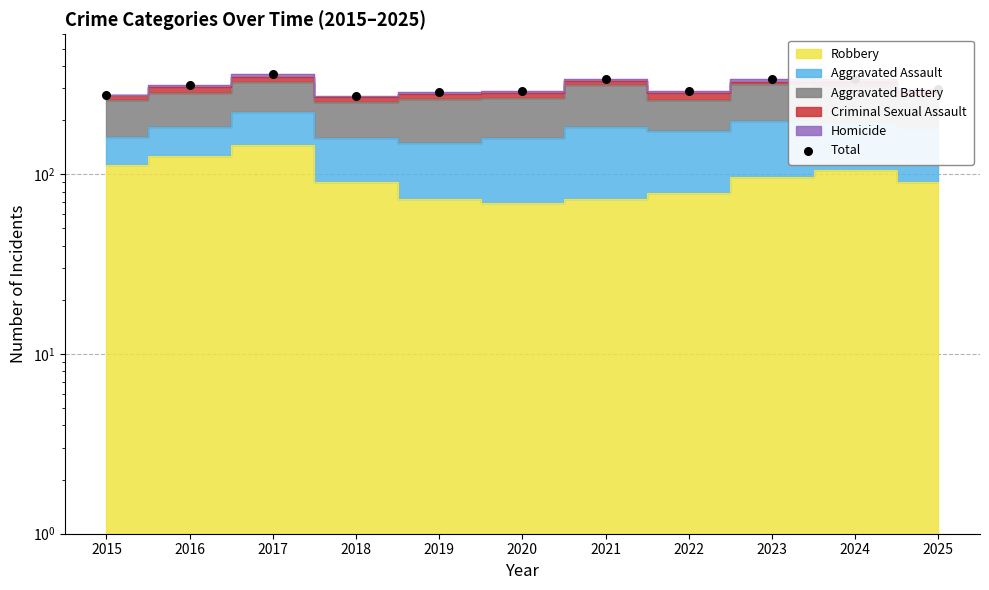

What is the change in value from 2017 to 2023?

-21